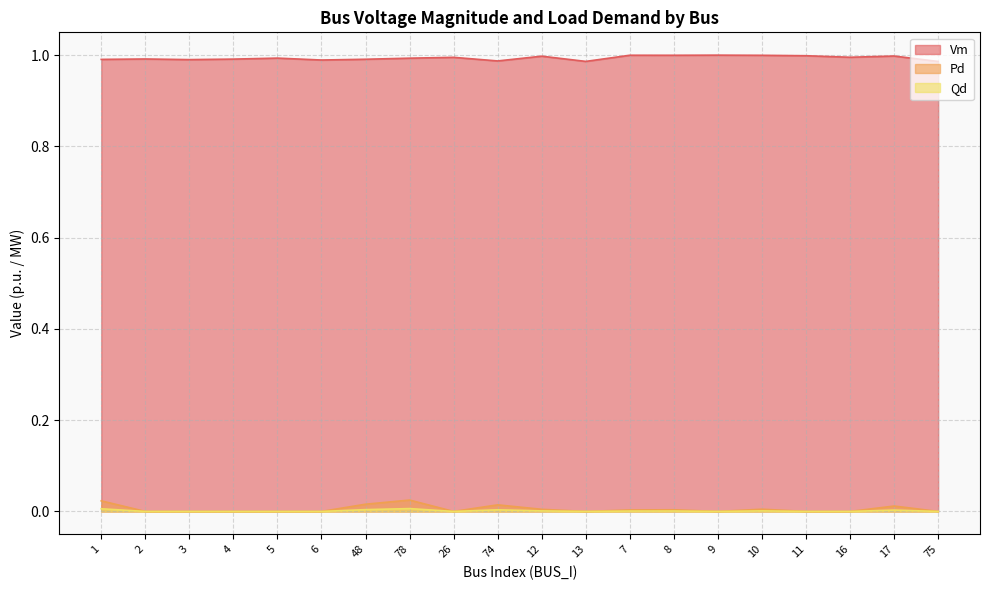

What is the sum of the Vm values at 6 and 13?

2.0